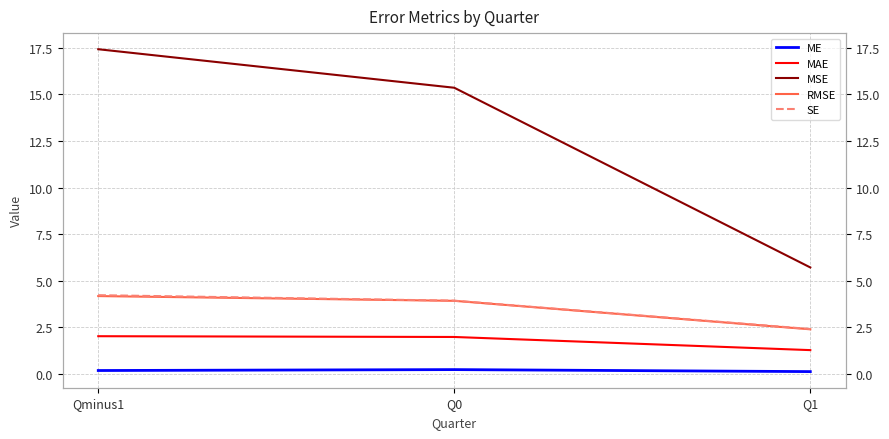

At which label does MSE first exceed 15?

Qminus1